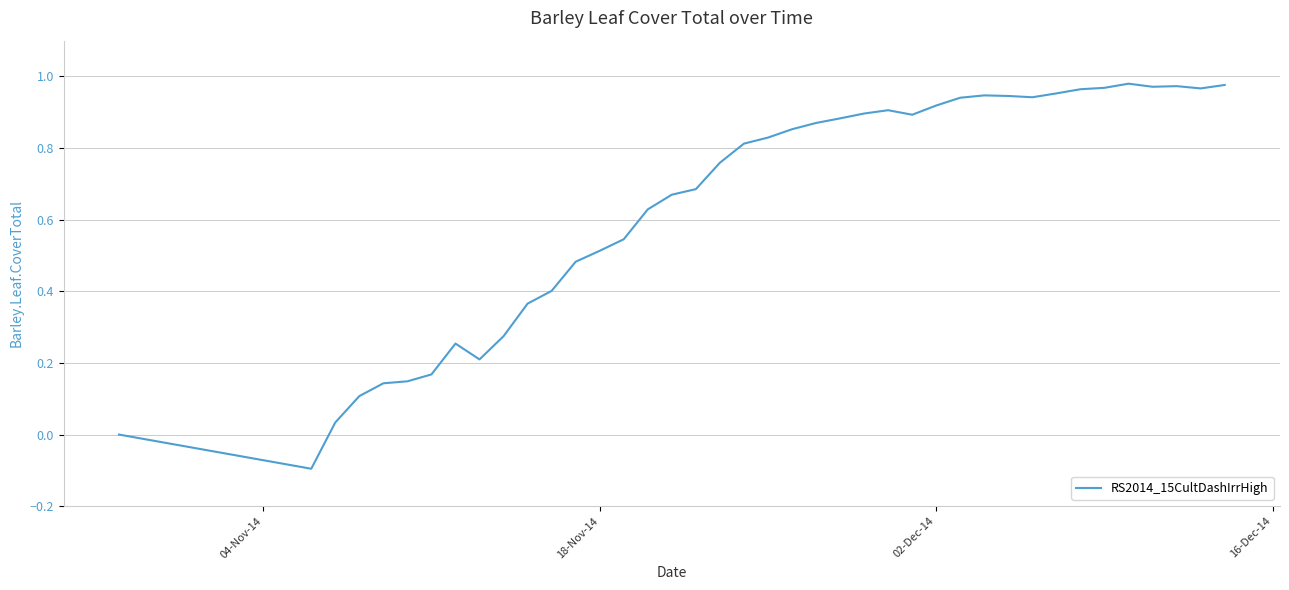

What is the difference between the maximum and minimum values?

1.1